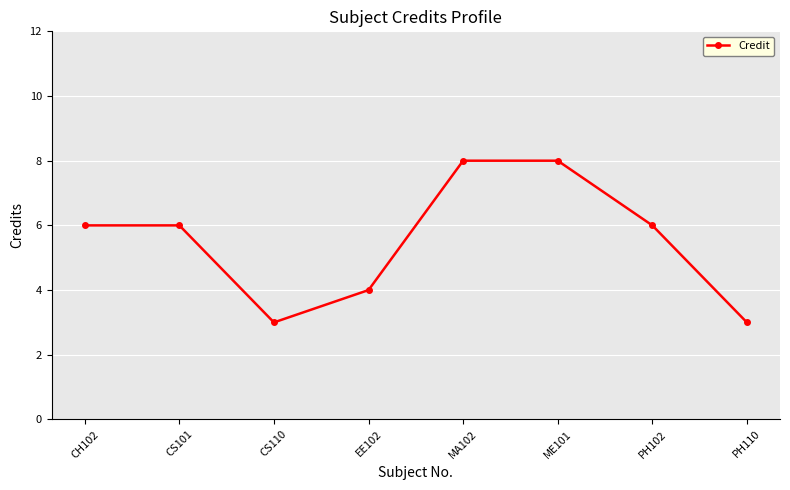

Is it true that the value at CS110 is 3?

True